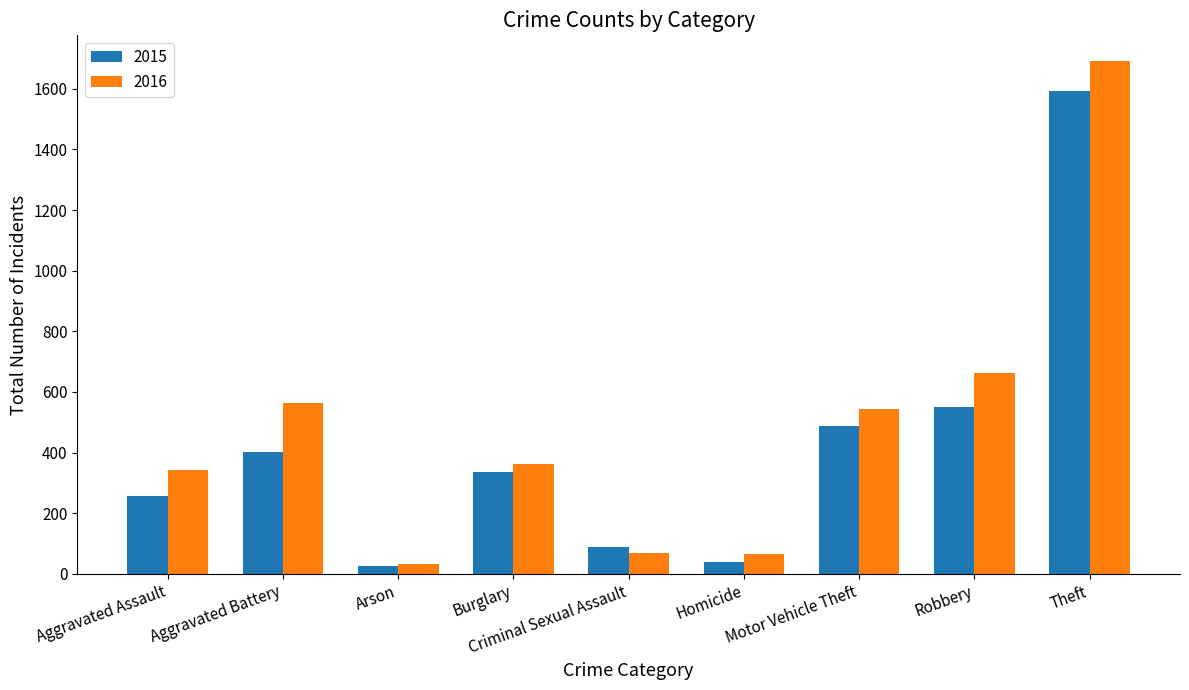

Is it true that 2016 equals 544 at Motor Vehicle Theft?

True